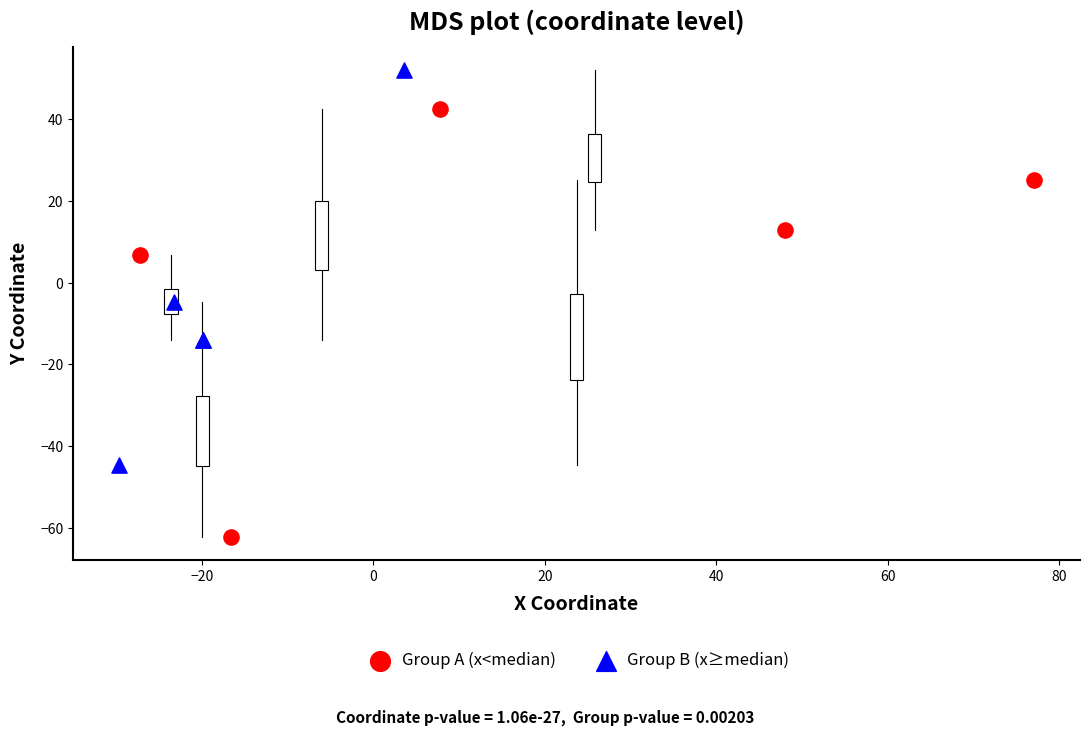

Which series contains the lowest Y value?

Group A (x<median)